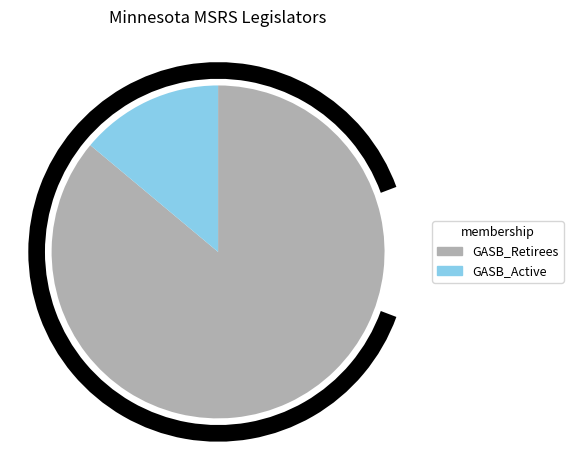

Do GASB_Retirees and GASB_Active together represent more than half of the pie?

Yes